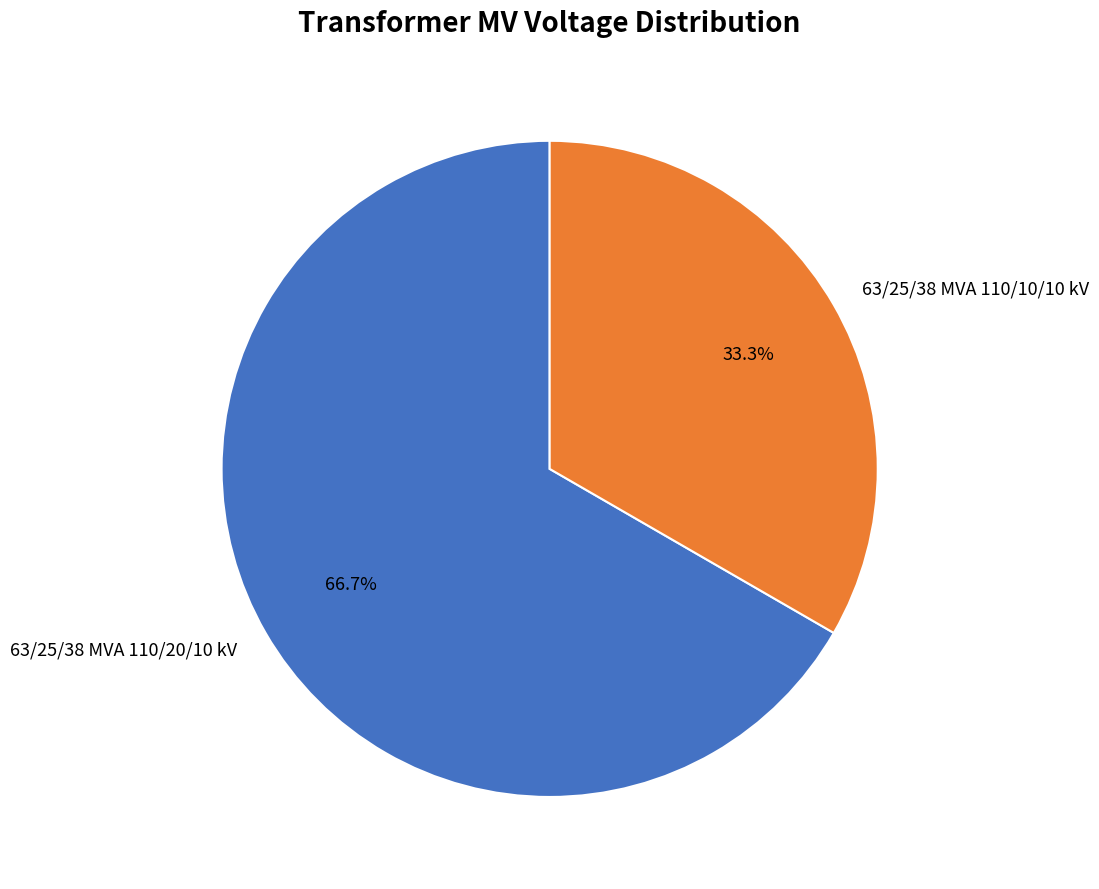

To the nearest percent, what is the difference between the 63/25/38 MVA 110/10/10 kV and 63/25/38 MVA 110/20/10 kV slice percentages?

33%